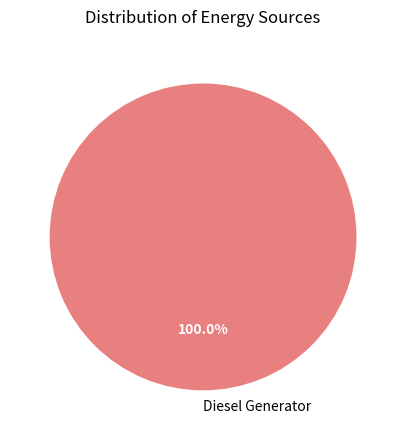

Rank the categories by value from lowest to highest.

Diesel Generator